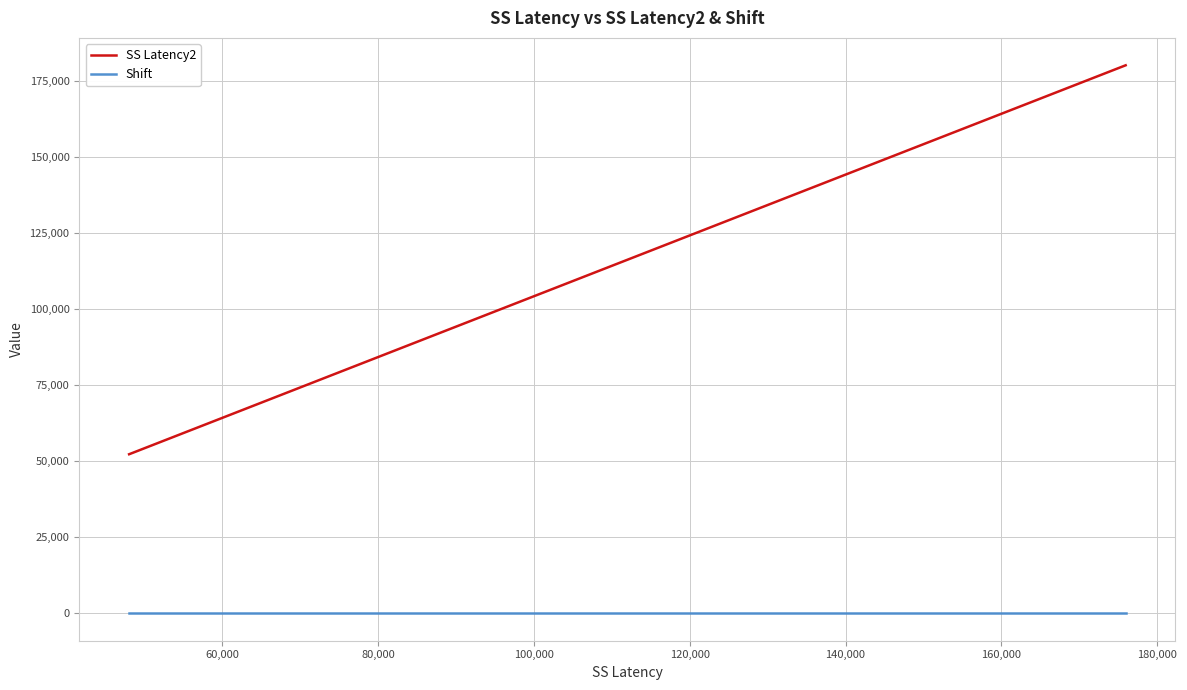

Rank the series by their average value, from highest to lowest.

SS Latency2, Shift